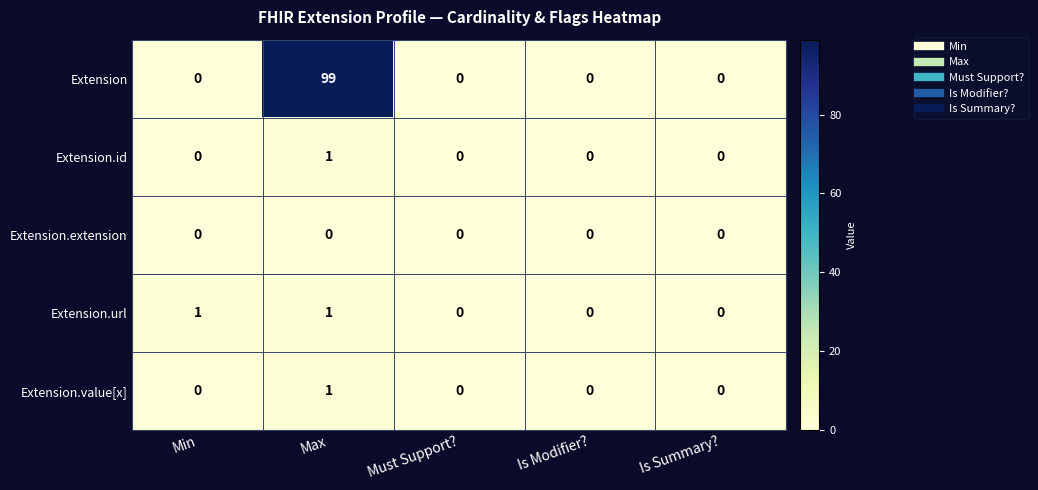

Read the Extension value at Max, to the nearest 10.

100